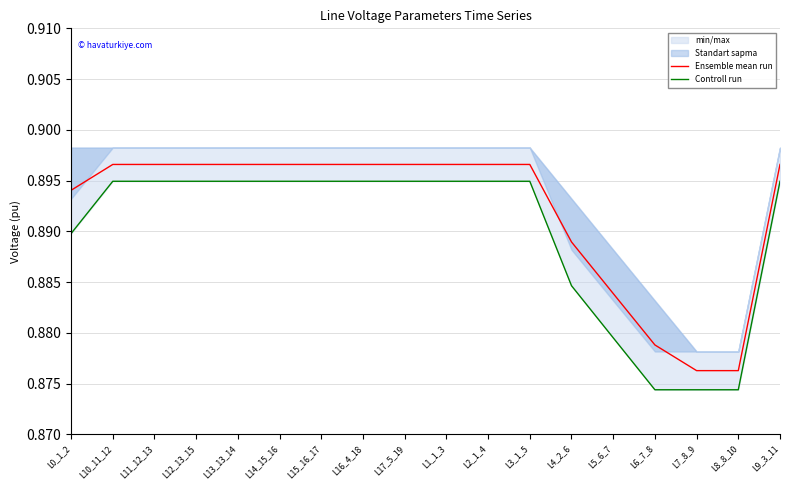

Rank the series at L12_13_15 from highest to lowest value.

Ensemble mean run, Controll run